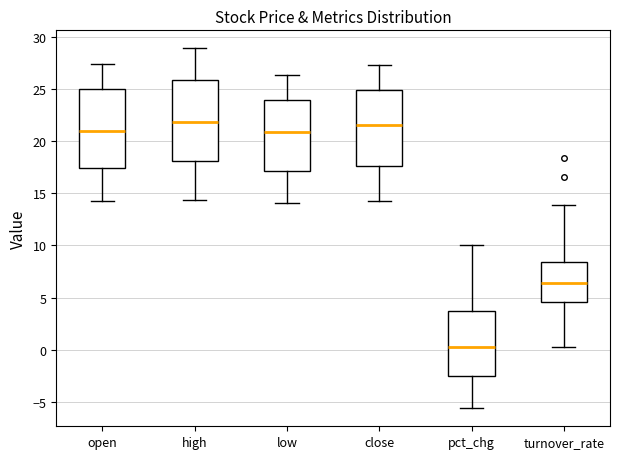

Reading left to right, transcribe this box plot: for each box, give where its median line is, the range the box spans, and where its two whiskers end, as read against the y-axis. The values are not printed on the chart, so give them approximately, as read against the axis.

open: median 21.0, box 17.5 to 25.0, whiskers 14.5 to 27.5
high: median 22.0, box 18.0 to 26.0, whiskers 14.5 to 29.0
low: median 21.0, box 17.0 to 24.0, whiskers 14.0 to 26.5
close: median 21.5, box 17.5 to 25.0, whiskers 14.0 to 27.5
pct_chg: median 0.0, box -2.5 to 3.5, whiskers -5.5 to 10.0
turnover_rate: median 6.5, box 4.5 to 8.5, whiskers 0.5 to 14.0